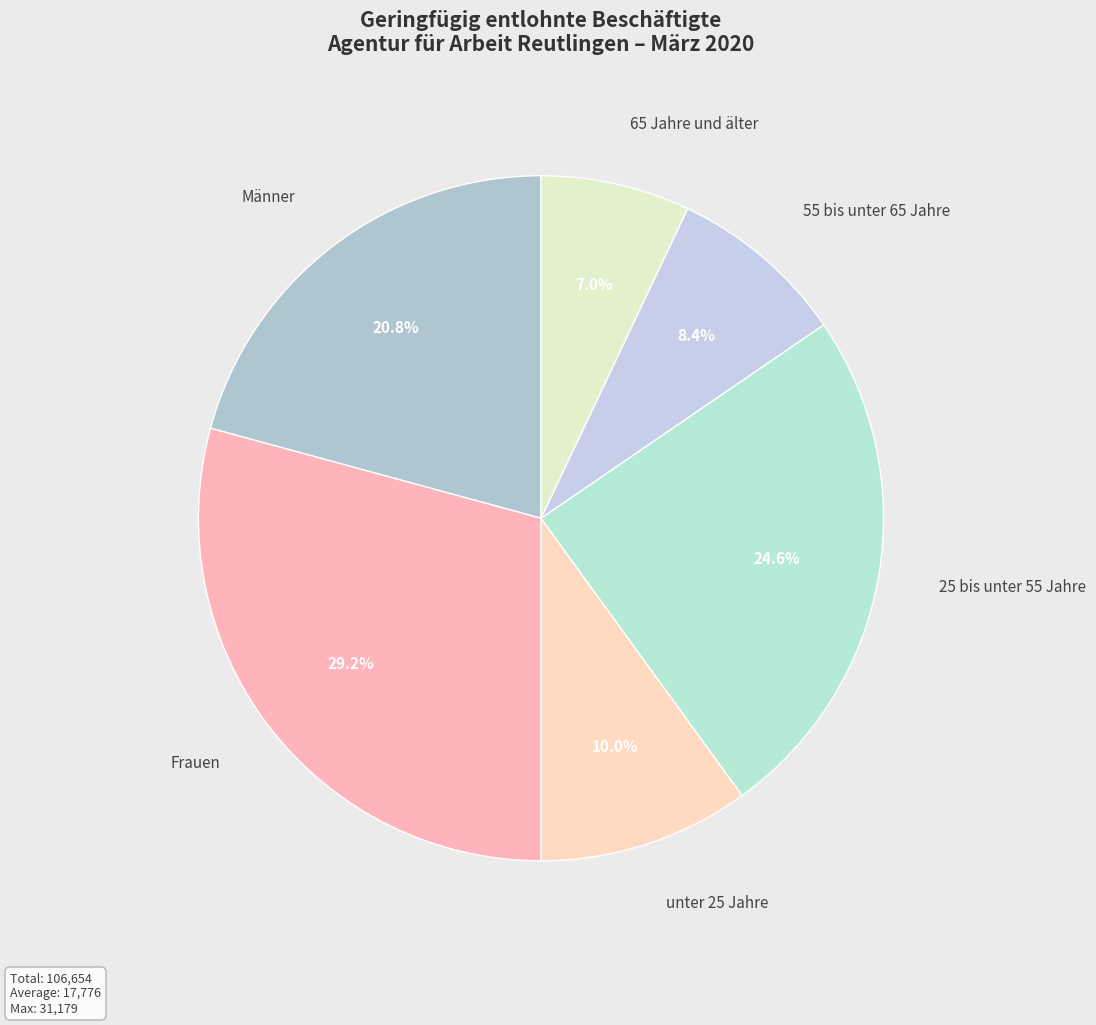

Rank the categories by value from lowest to highest.

65 Jahre und älter, 55 bis unter 65 Jahre, unter 25 Jahre, Männer, 25 bis unter 55 Jahre, Frauen